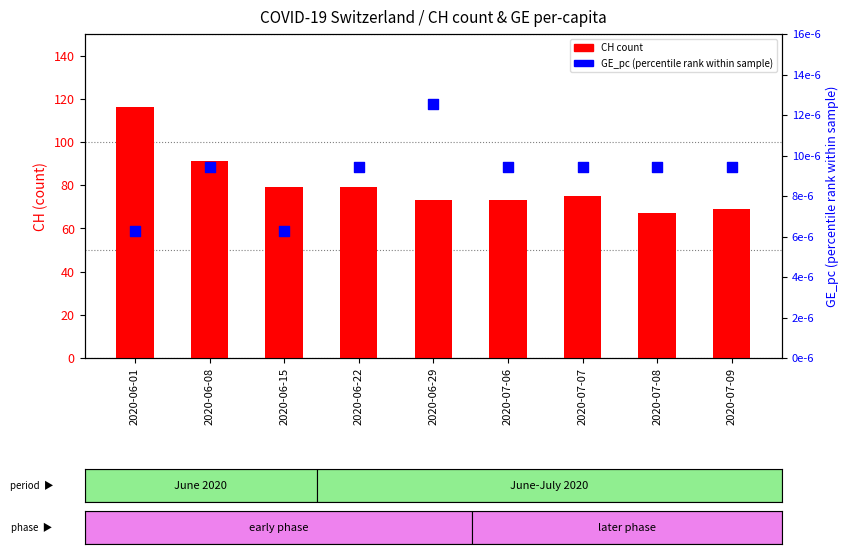

What is the total value across all series at 2020-06-15?

79.0